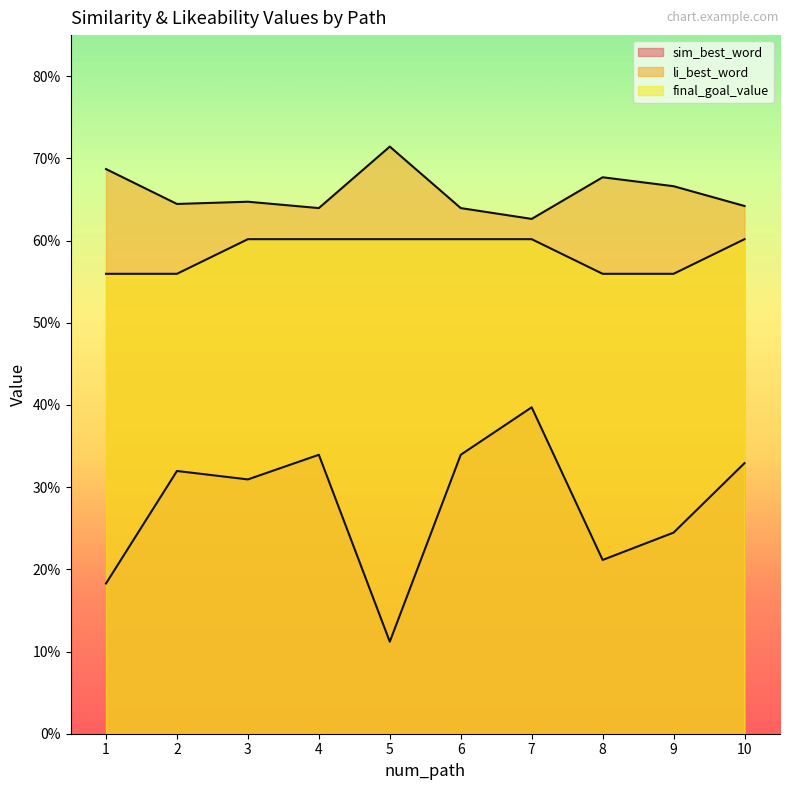

Which series has the largest range (max minus min)?

sim_best_word